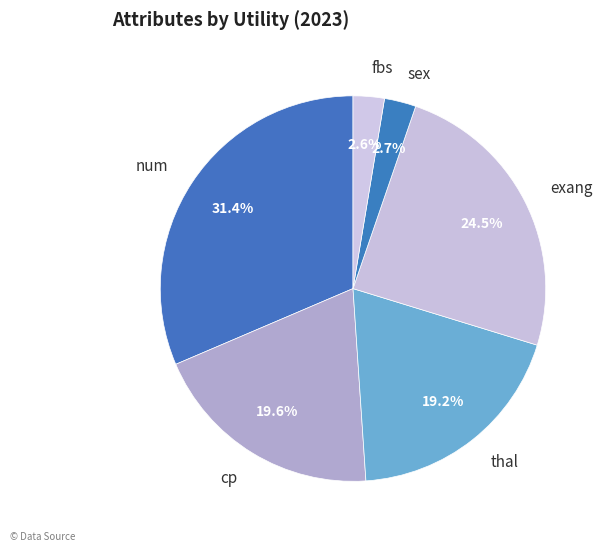

Between num and thal, which is larger?

num